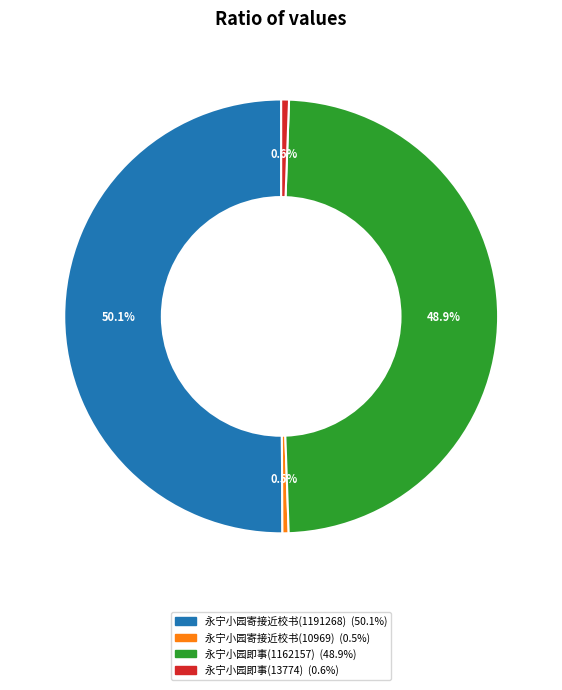

How many segments does this pie chart have?

4